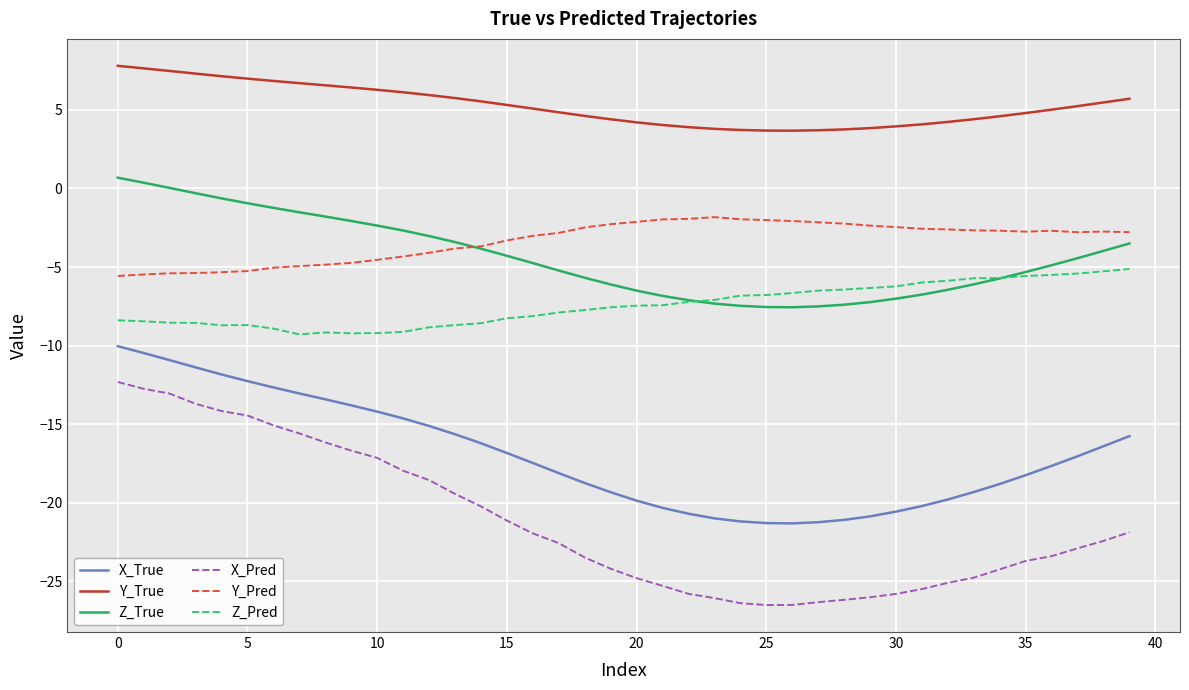

List the series in order of their peak value, highest first.

Y_True, Z_True, Y_Pred, Z_Pred, X_True, X_Pred